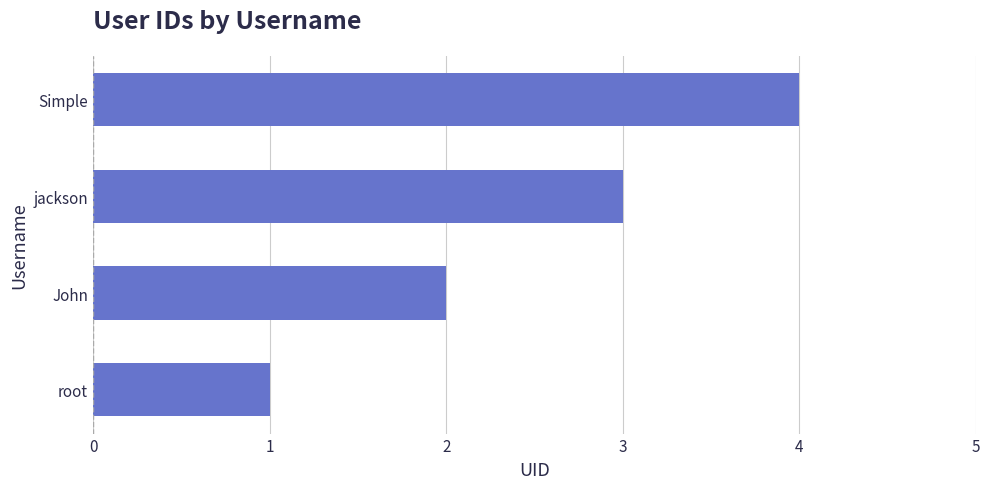

At which category does the chart reach its peak across all series?

Simple